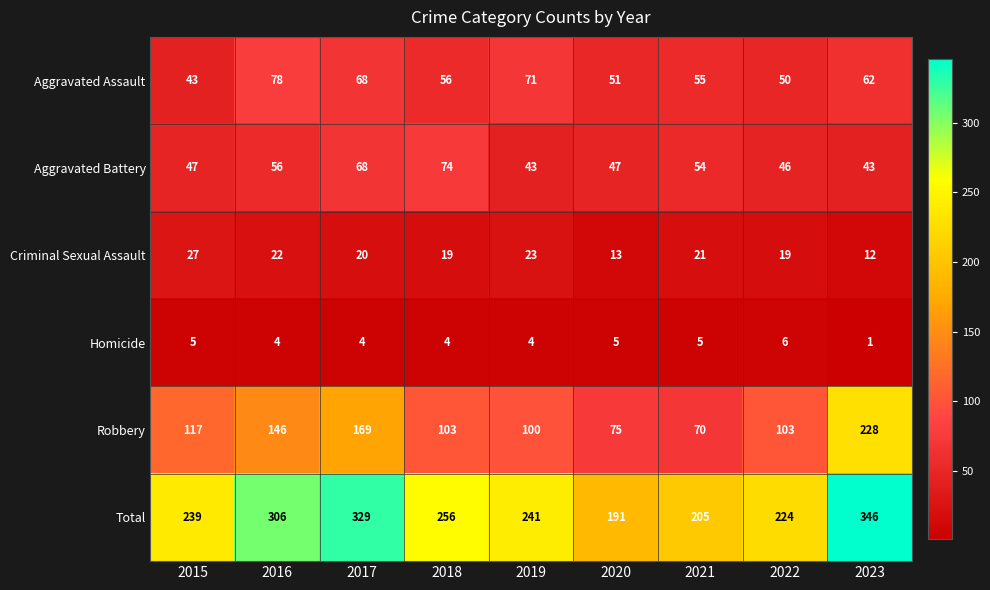

What is the minimum value shown in the chart?

1